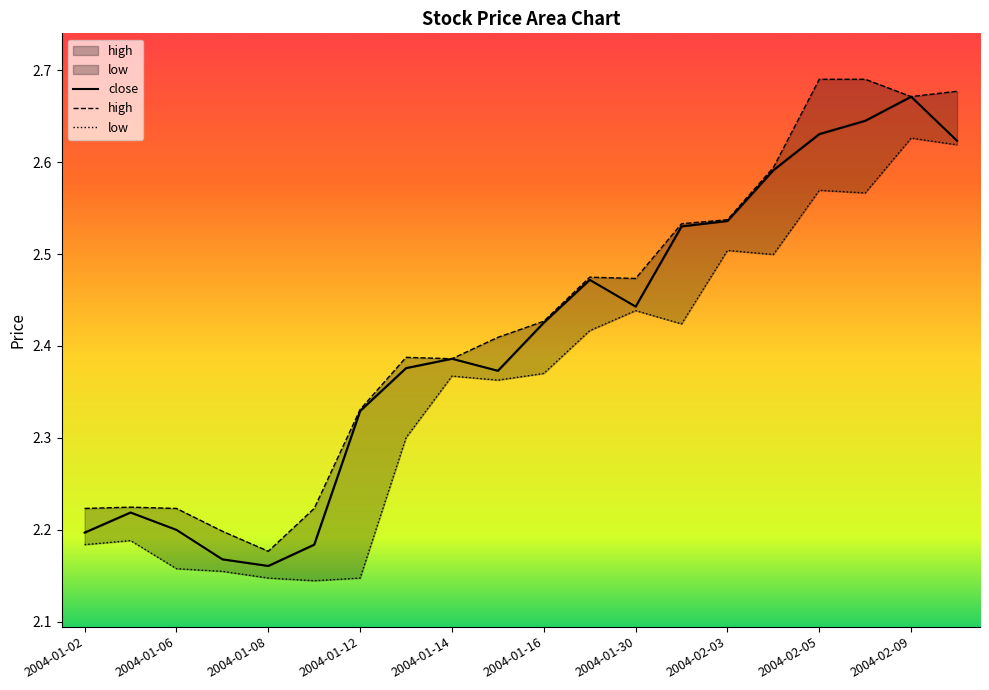

Reading right to left, extract all data points from this chart.

close: 2.6	2.7	2.6	2.6	2.6	2.5	2.5	2.4	2.5	2.4	2.4	2.4	2.4	2.3	2.2	2.2	2.2	2.2	2.2	2.2
high: 2.7	2.7	2.7	2.7	2.6	2.5	2.5	2.5	2.5	2.4	2.4	2.4	2.4	2.3	2.2	2.2	2.2	2.2	2.2	2.2
low: 2.6	2.6	2.6	2.6	2.5	2.5	2.4	2.4	2.4	2.4	2.4	2.4	2.3	2.1	2.1	2.1	2.2	2.2	2.2	2.2